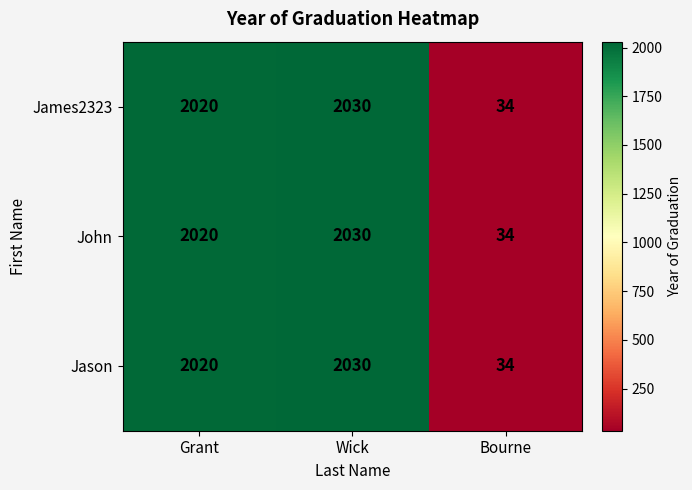

What is the average value of the Jason series?

1361